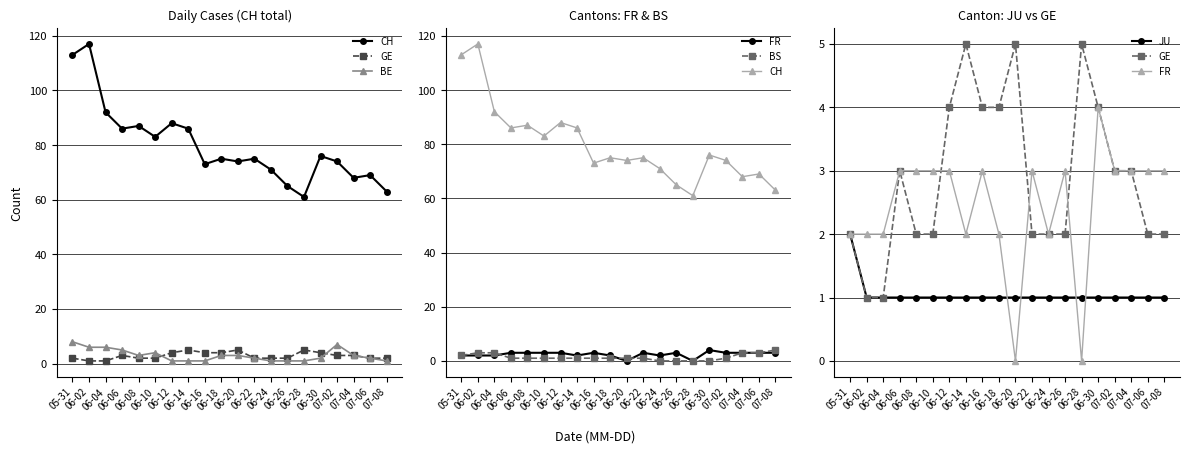

The GE series shows 1 at 06-04. True or false?

True